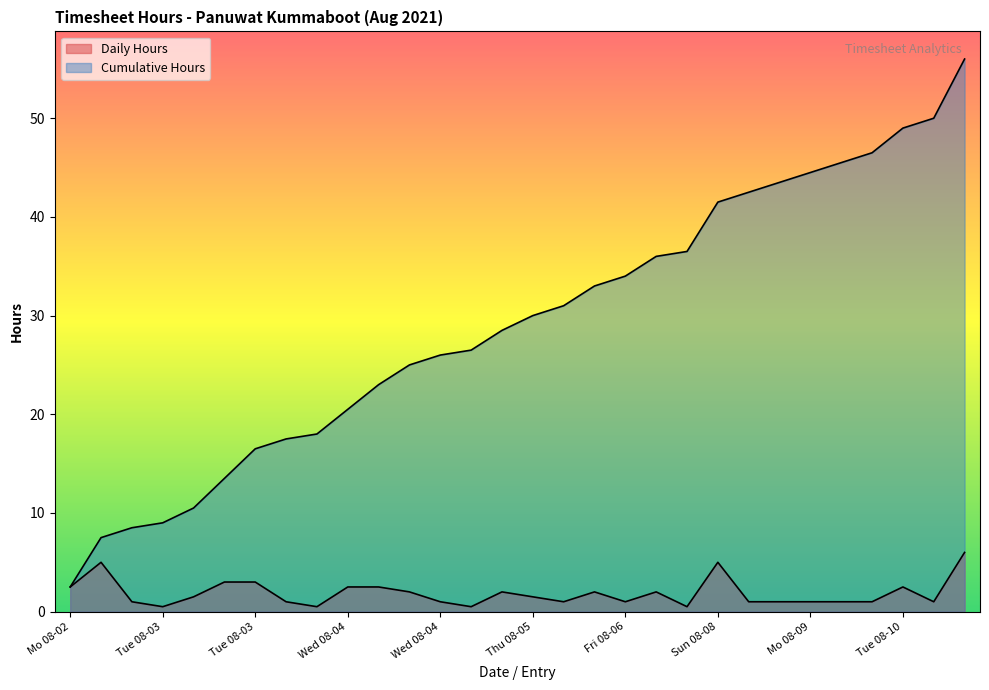

True or false: Cumulative Hours and Daily Hours intersect in this chart.

False